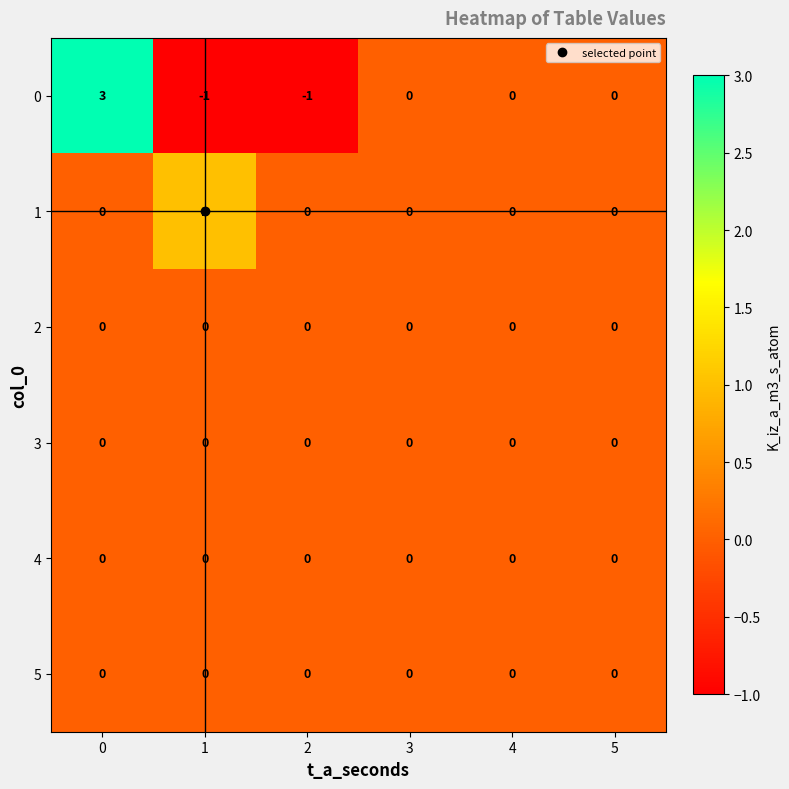

The value of 3 at 4 is 0. True or false?

True